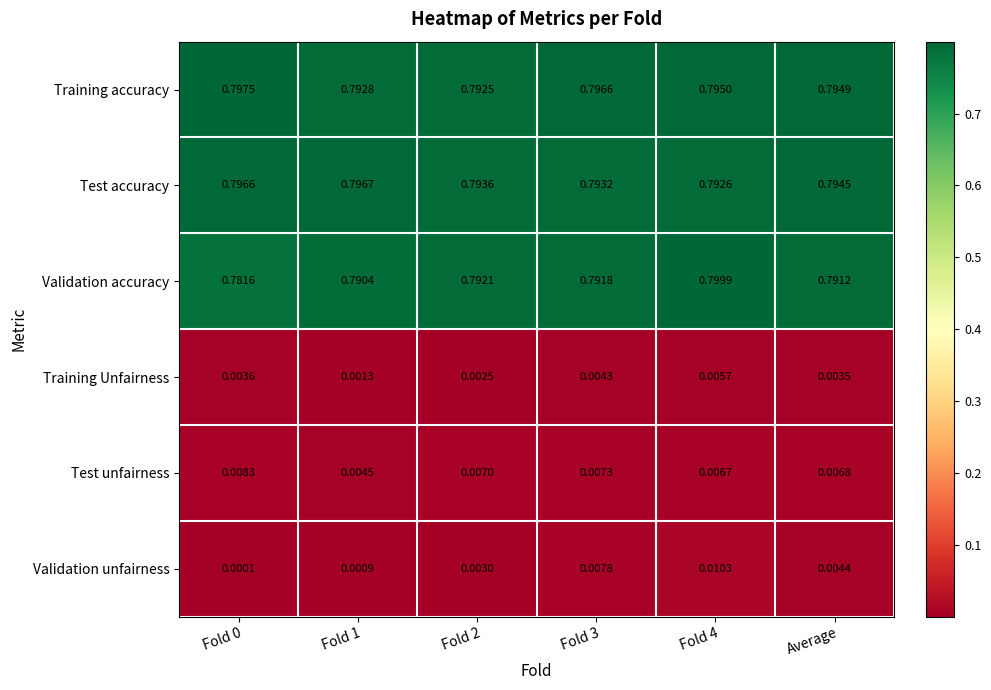

Rank the series by their maximum value, from lowest to highest.

Training Unfairness, Test unfairness, Validation unfairness, Test accuracy, Training accuracy, Validation accuracy